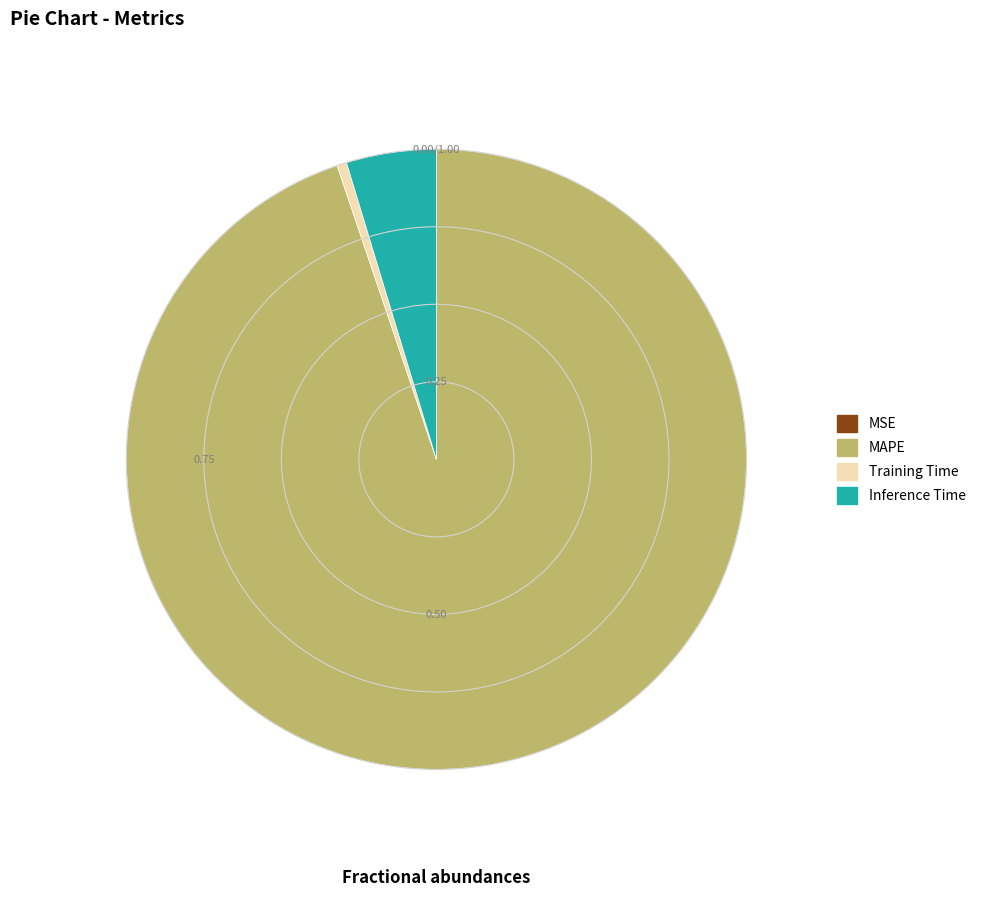

Do Inference Time and MAPE together represent more than half of the pie?

Yes